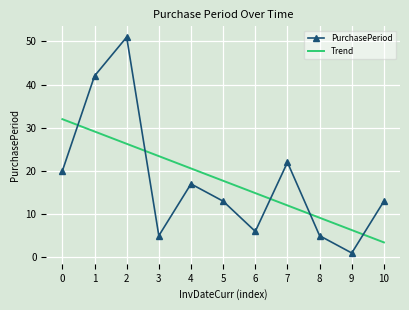

The value of Trend at 10 is 3.5. True or false?

True